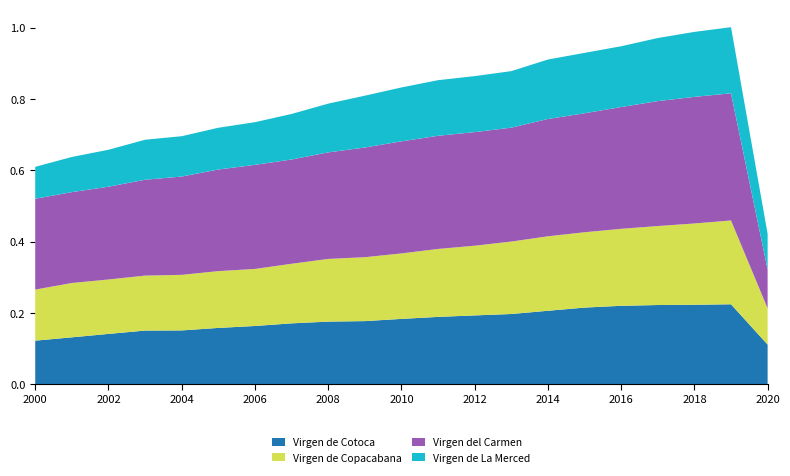

Reading right to left, what are all the values shown in this chart?

Virgen de Cotoca: 0.1	0.2	0.2	0.2	0.2	0.2	0.2	0.2	0.2	0.2	0.2	0.2	0.2	0.2	0.2	0.2	0.2	0.2	0.1	0.1	0.1
Virgen de Copacabana: 0.1	0.2	0.2	0.2	0.2	0.2	0.2	0.2	0.2	0.2	0.2	0.2	0.2	0.2	0.2	0.2	0.2	0.2	0.2	0.2	0.1
Virgen del Carmen: 0.1	0.4	0.4	0.4	0.3	0.3	0.3	0.3	0.3	0.3	0.3	0.3	0.3	0.3	0.3	0.3	0.3	0.3	0.3	0.3	0.3
Virgen de La Merced: 0.1	0.2	0.2	0.2	0.2	0.2	0.2	0.2	0.2	0.2	0.2	0.1	0.1	0.1	0.1	0.1	0.1	0.1	0.1	0.1	0.1